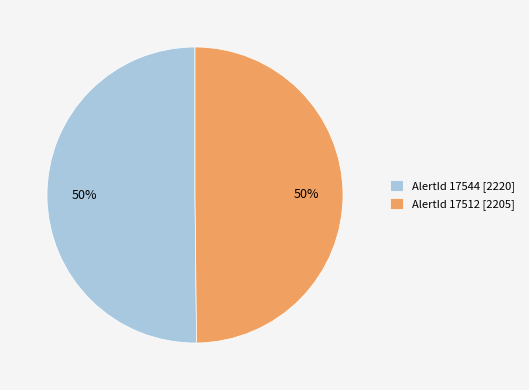

Approximately how many times larger is the value at AlertId 17512 [2205] compared to AlertId 17544 [2220]?

1.0